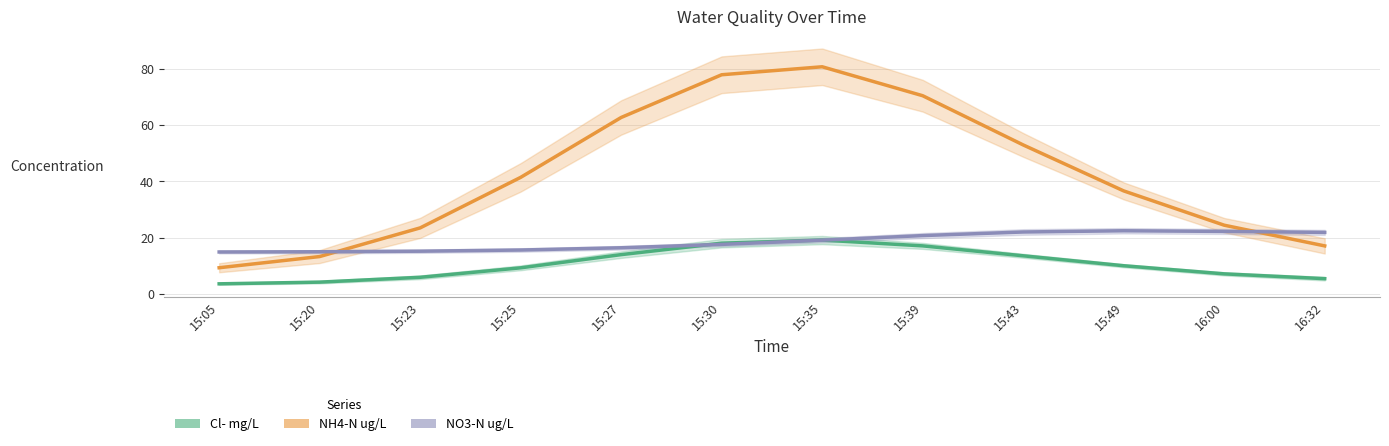

How many data points in NH4-N ug/L are less than 41?

6